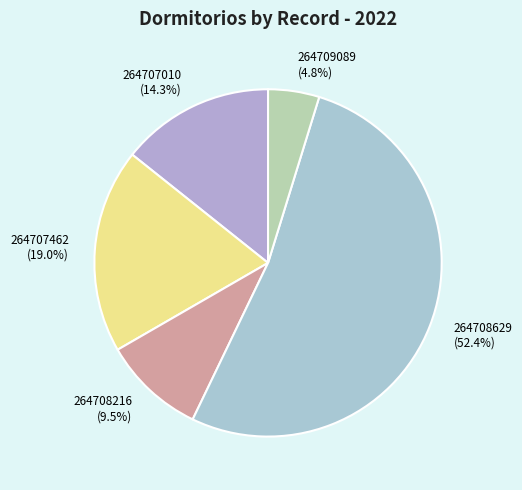

Which category has the biggest portion of the pie?

264708629